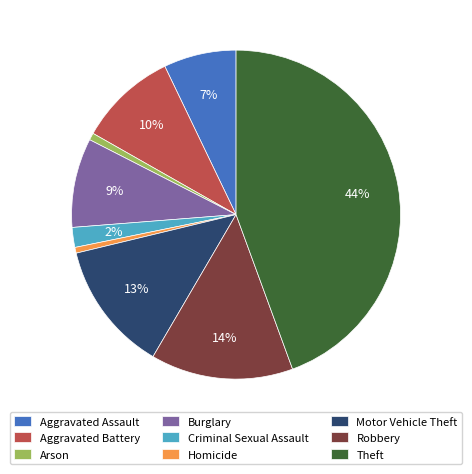

The Theft slice represents 58% of the pie. True or false?

False